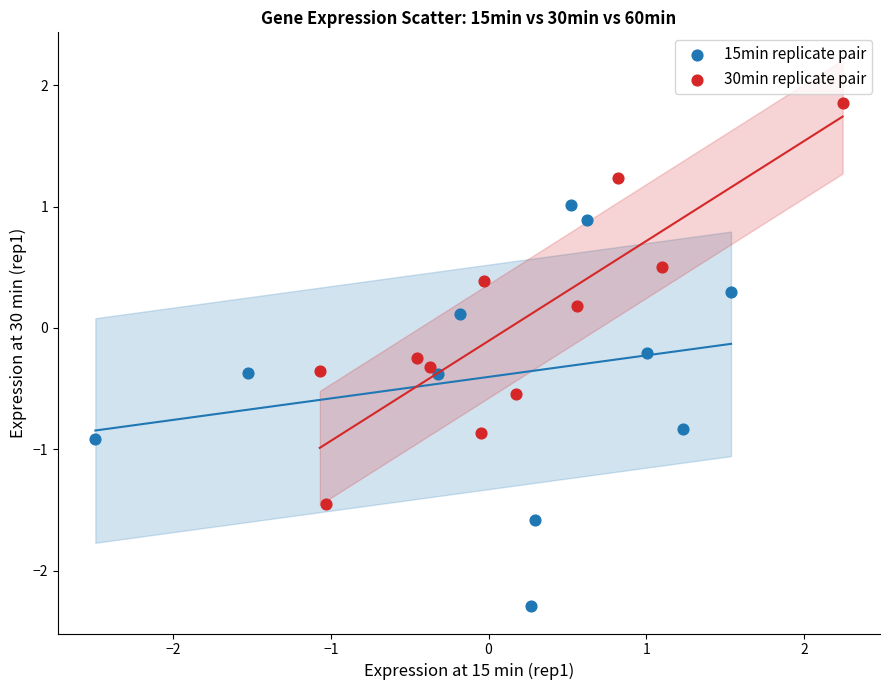

Which series reaches the maximum Y coordinate?

30min replicate pair